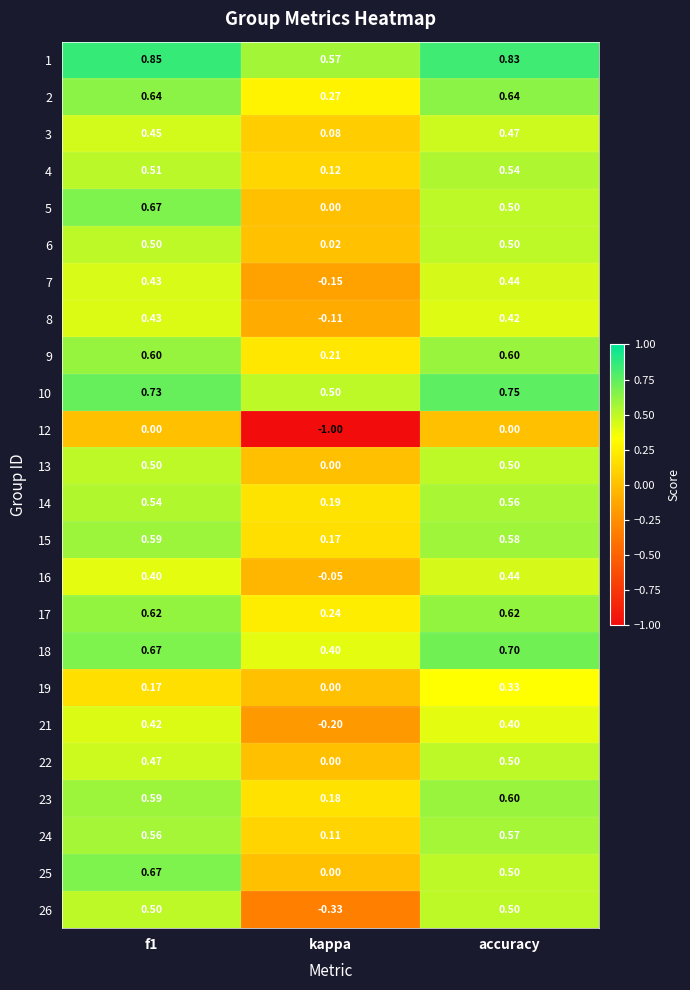

Which category has the highest value in the 23 series?

accuracy